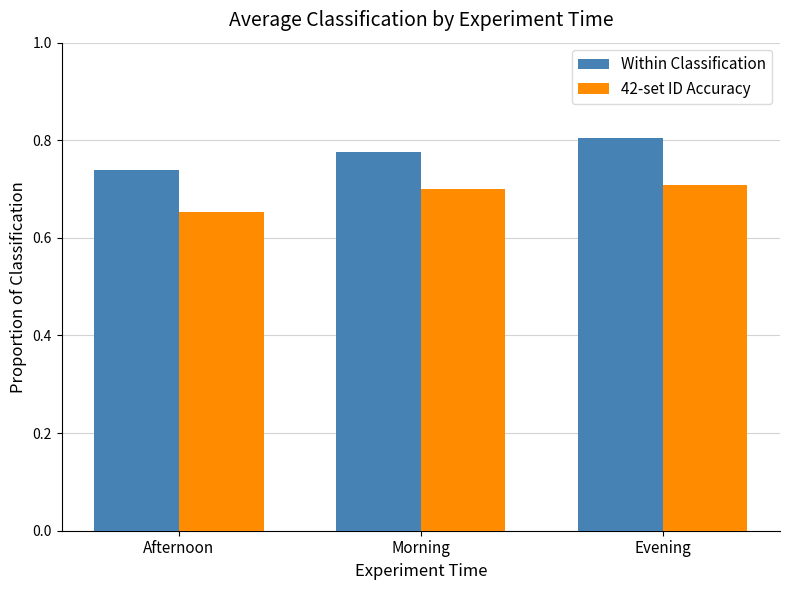

Which category has the lowest value across all series?

Afternoon